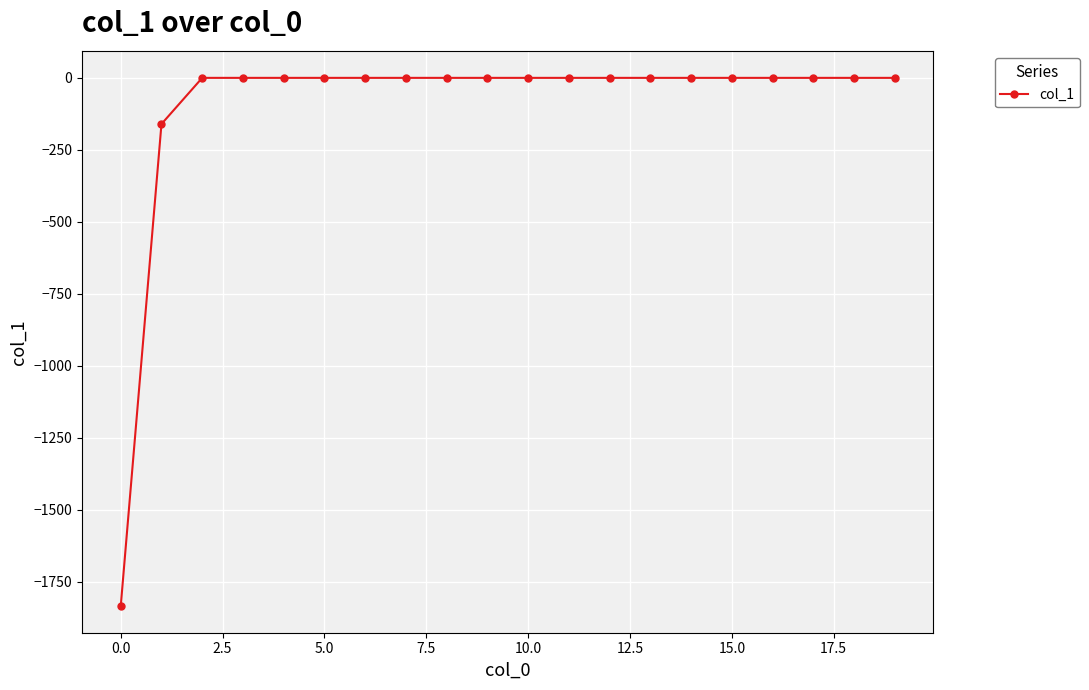

What is the value of the 2nd point from the left?

-160.3